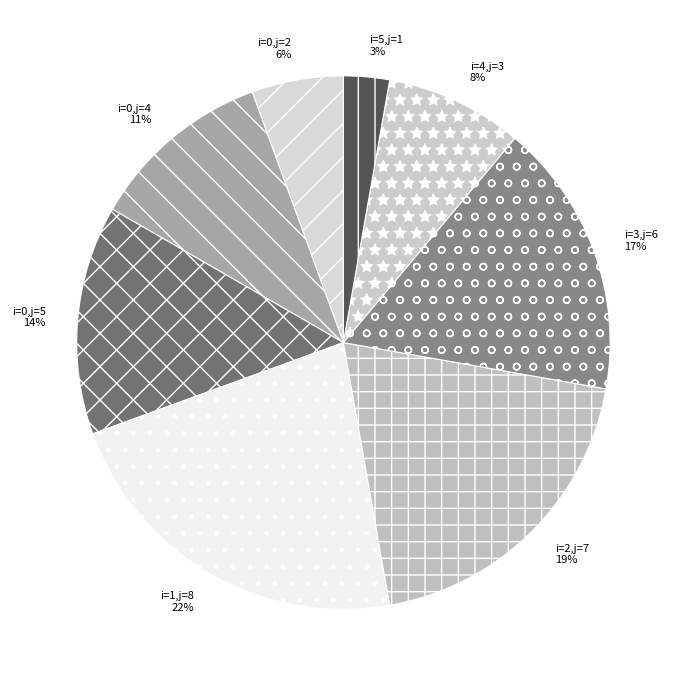

To the nearest percent, what is the average slice percentage?

12%